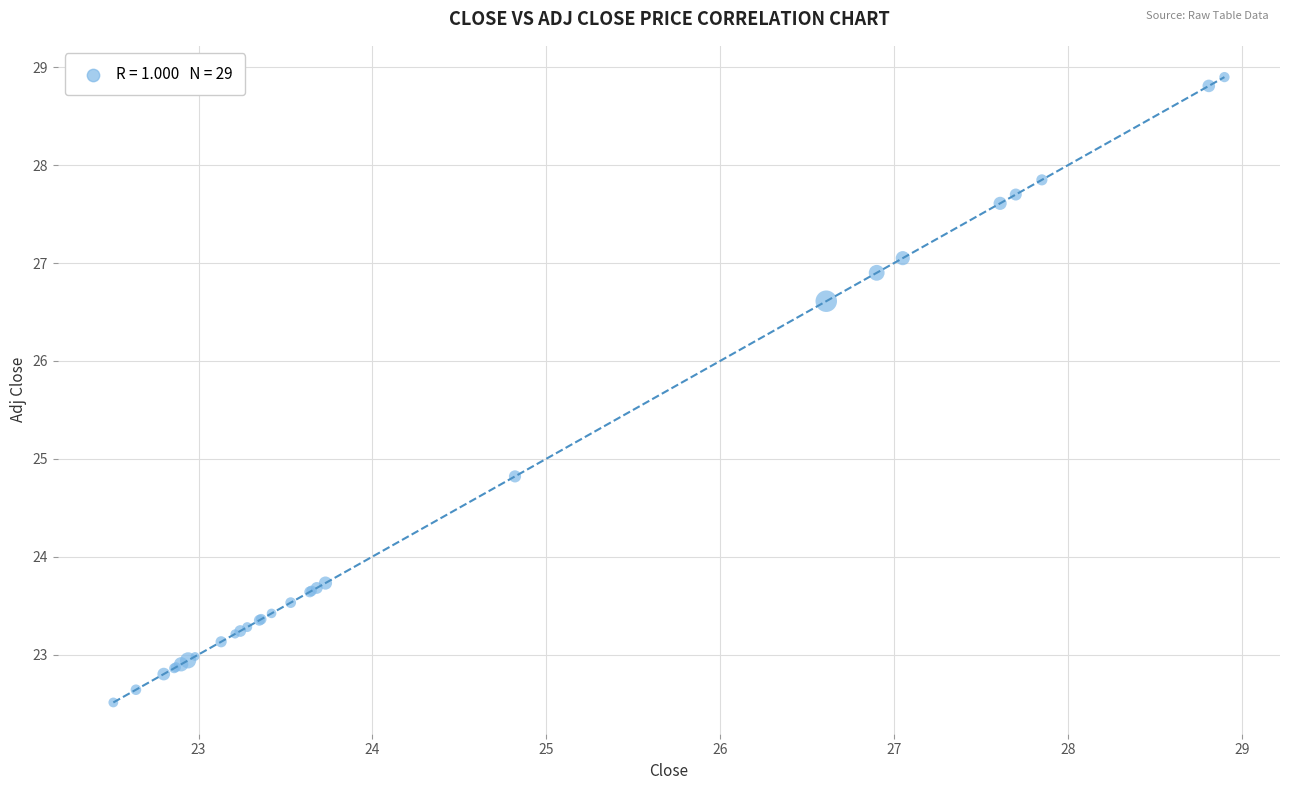

What Y value in the scatter plot is closest to 25?

24.8